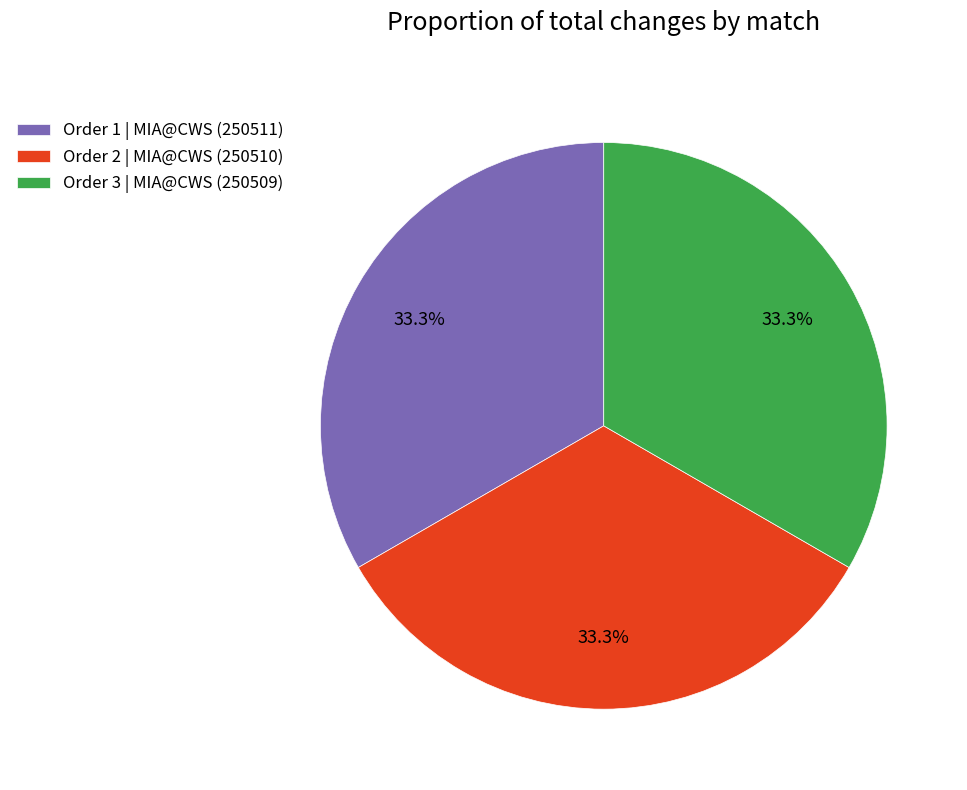

What is the ratio of the value at Order 1 | MIA@CWS (250511) to the value at Order 2 | MIA@CWS (250510)?

1.0